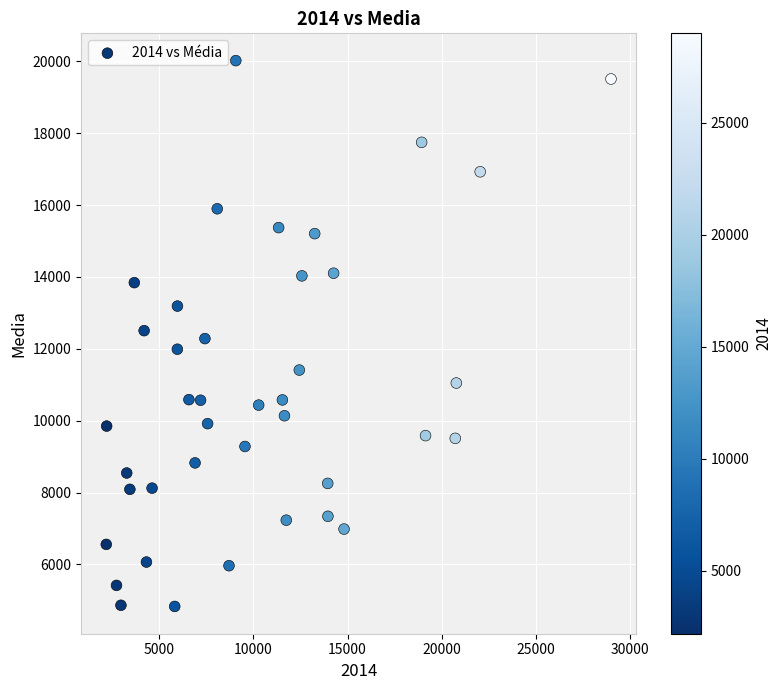

What is the range of Y values (max minus min)?

15187.0